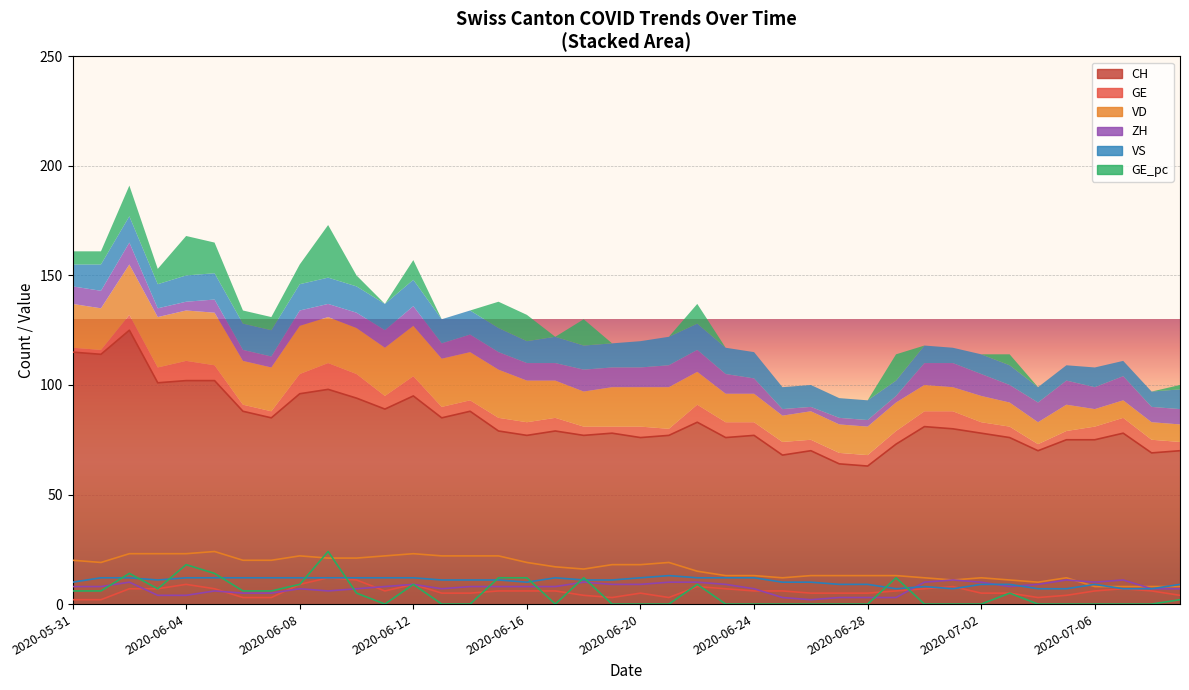

What is the label of the 30th point from the right?

2020-06-10